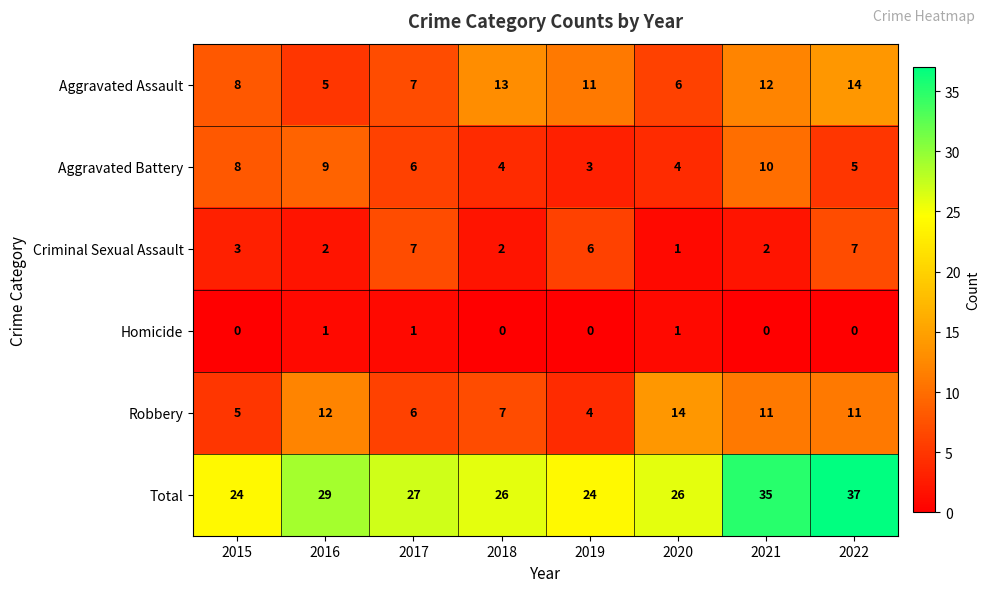

The value of Homicide at 2022 is 0. True or false?

True